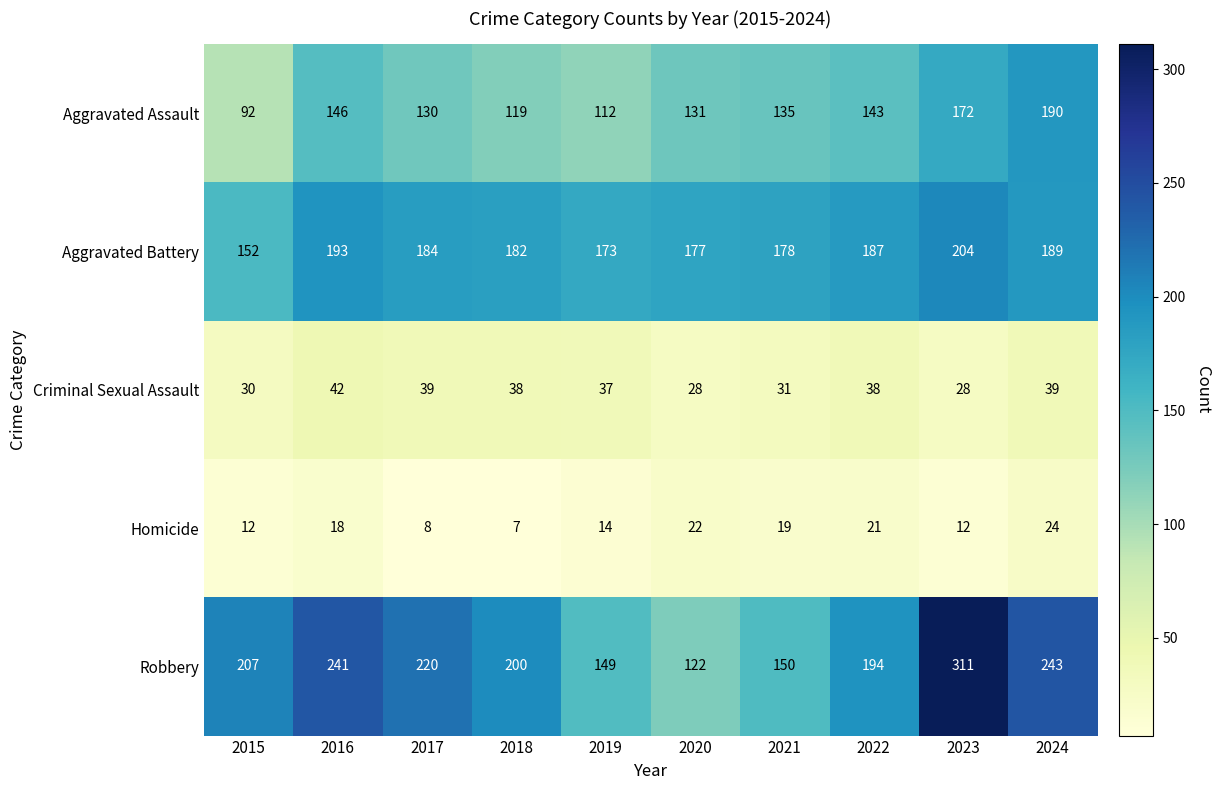

Which series has the largest range (max minus min)?

Robbery